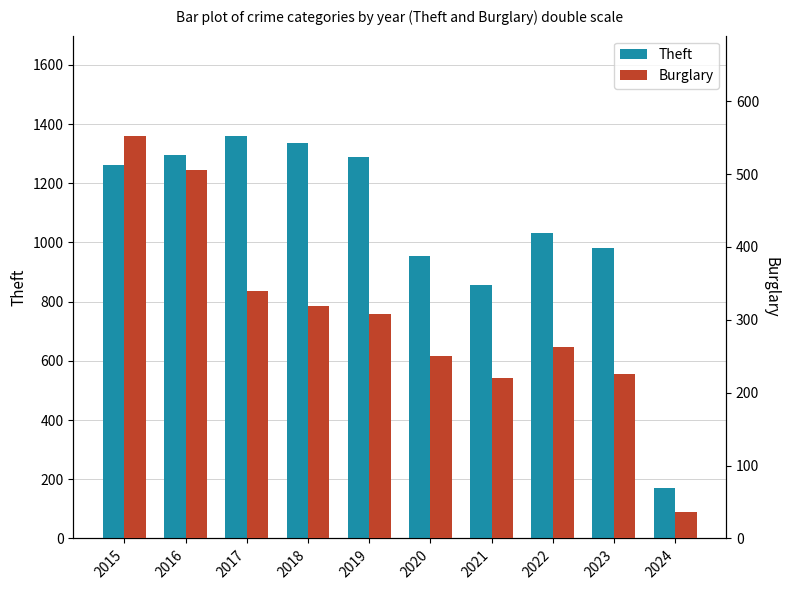

What is the spread (max minus min) of values at 2021?

636